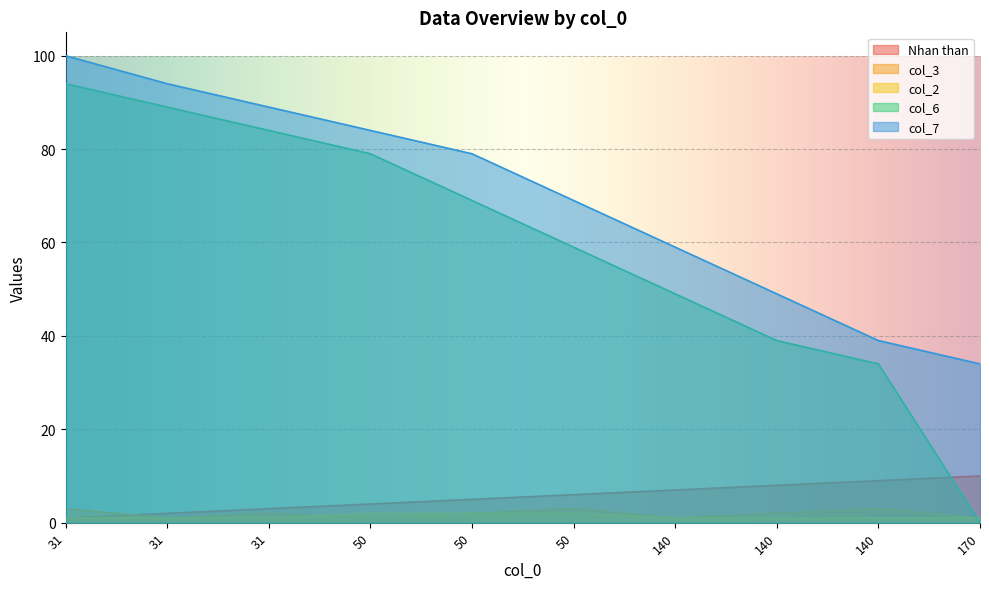

Which category has the highest value in the col_3 series?

31